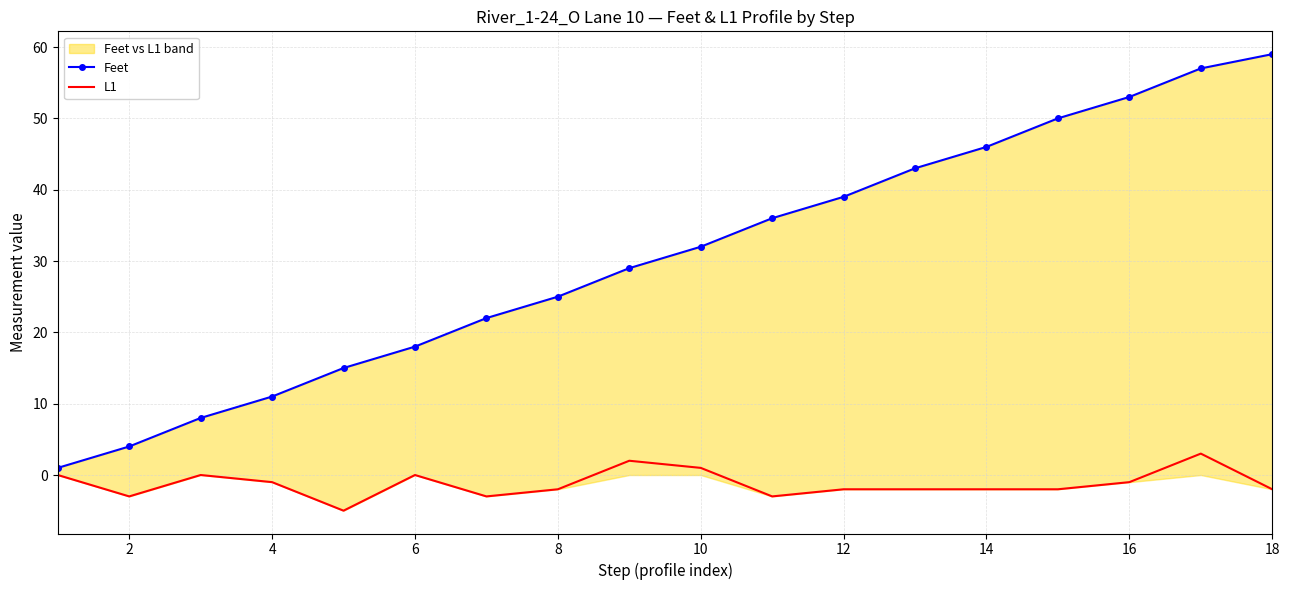

Reading left to right, transcribe all the data shown in this chart.

Feet: 1	4	8	11	15	18	22	25	29	32	36	39	43	46	50	53	57	59
L1: 0	-3	0	-1	-5	0	-3	-2	2	1	-3	-2	-2	-2	-2	-1	3	-2